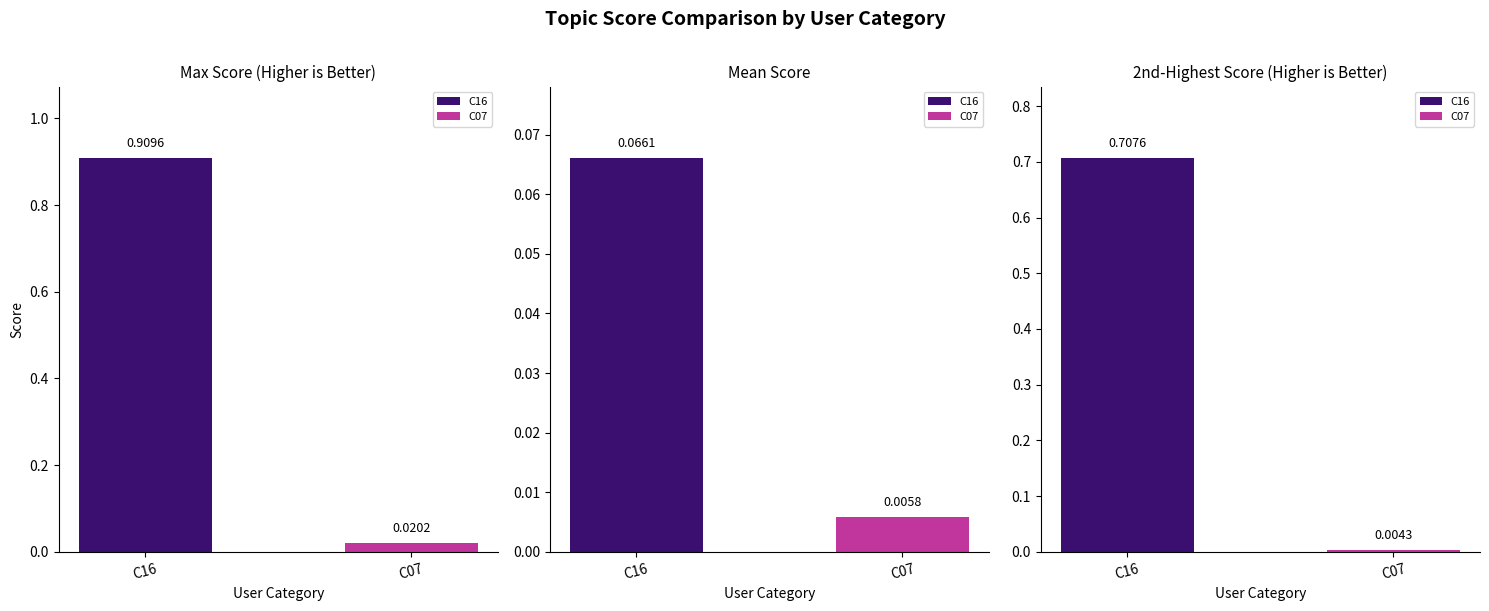

True or false: Mean Score has a value of 0.1 at C16.

True